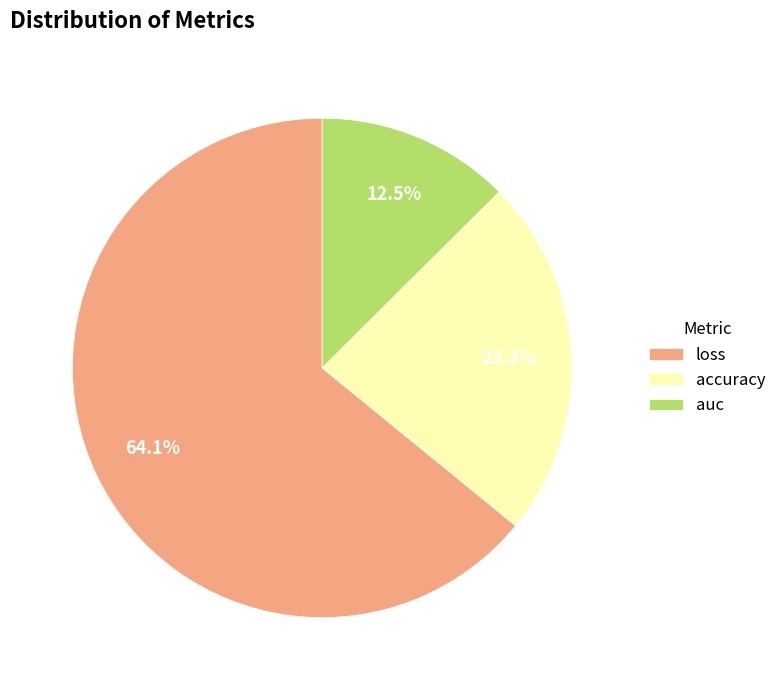

True or false: loss accounts for 57% of the total.

False